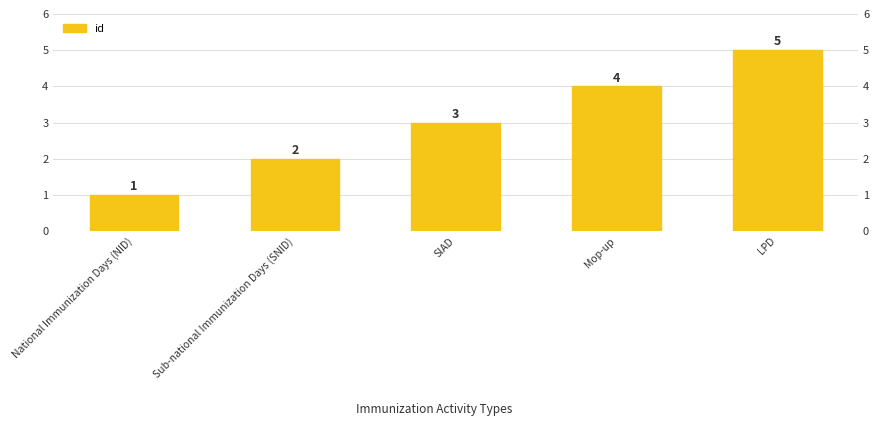

What is the value of the 1st bar from the left?

1